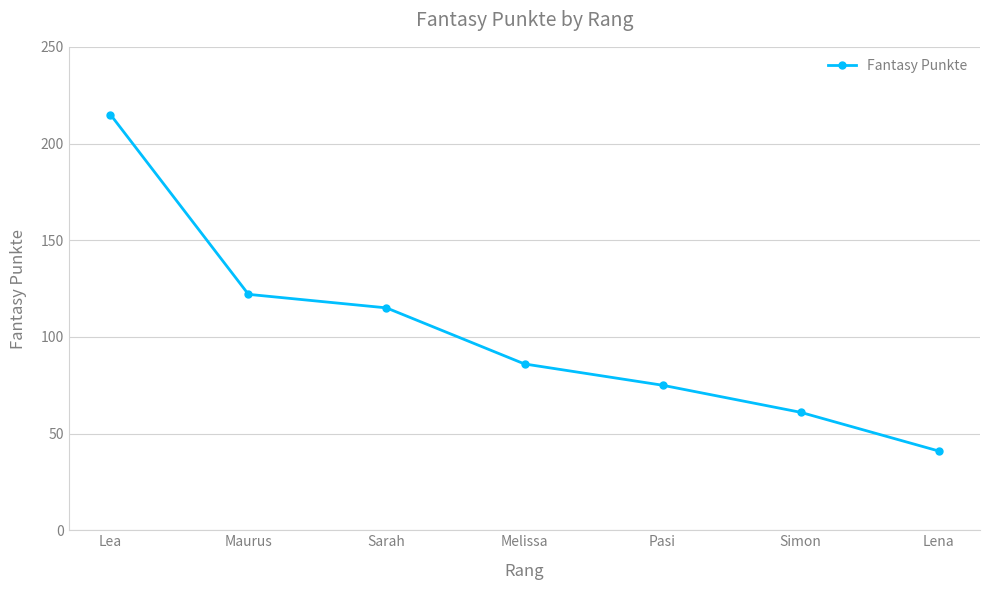

What is the value of the 4th point from the left?

86